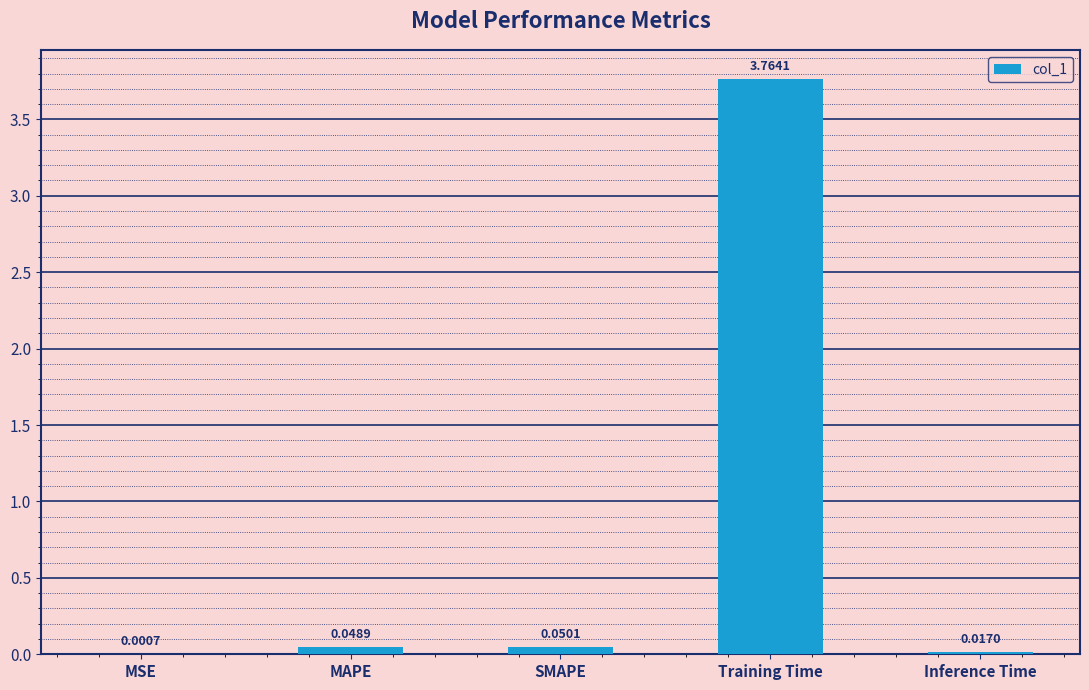

Where is the data nearest to the value 1?

SMAPE